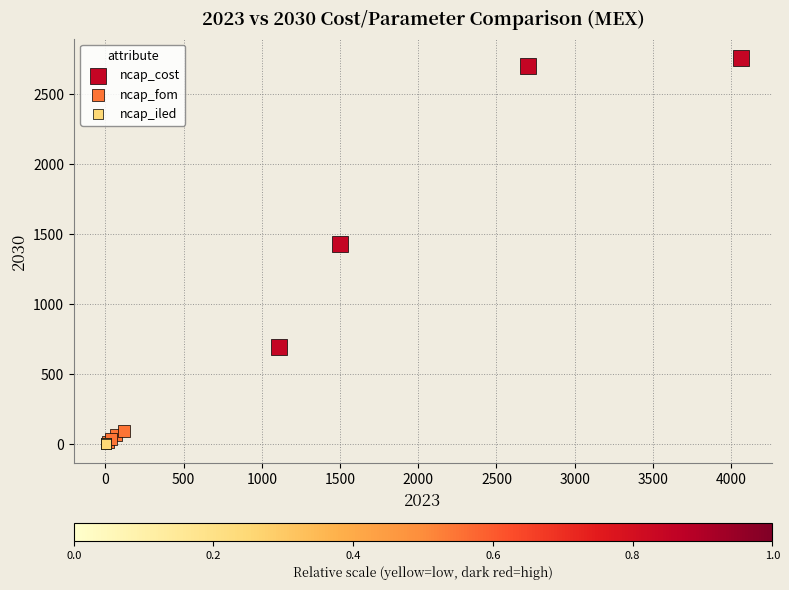

Which series has the largest Y range (max minus min)?

ncap_cost